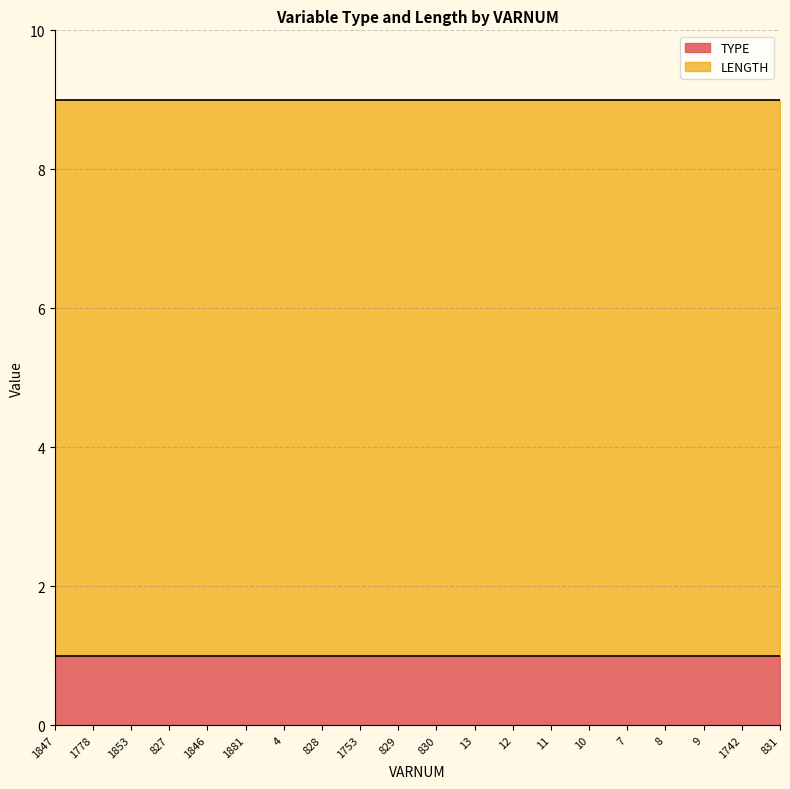

Rank the series by their maximum value, from highest to lowest.

LENGTH, TYPE